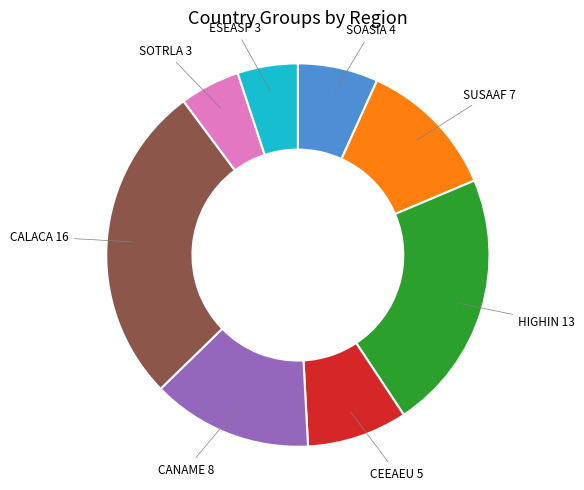

Which slice is the largest?

CALACA